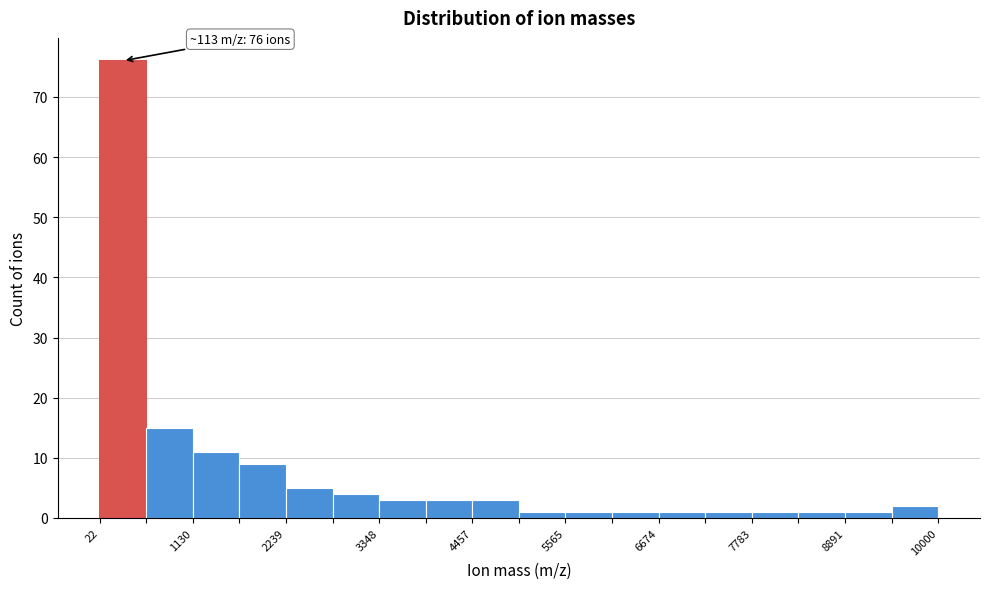

Read against the x-axis, roughly where is the centre of the tallest bar?

200